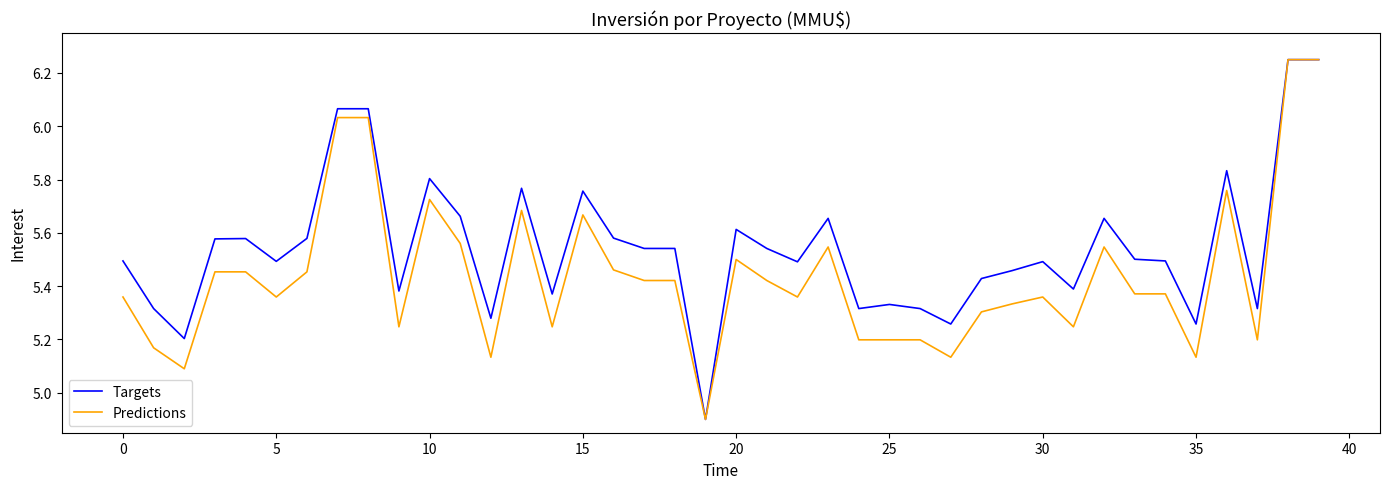

List the series in order of their overall mean, highest first.

Targets, Predictions